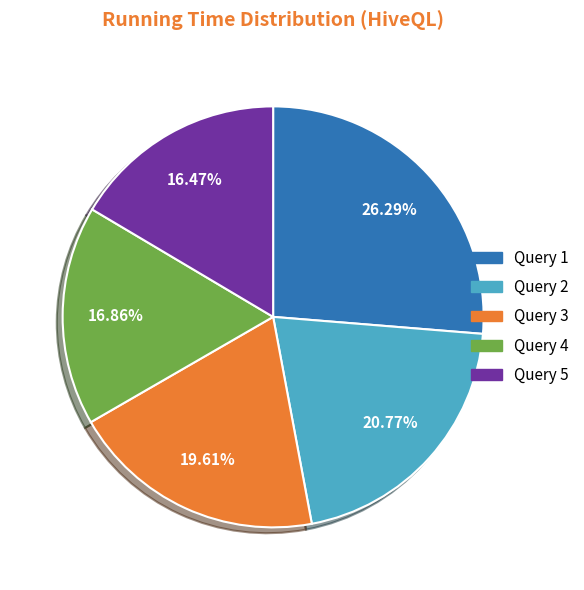

Does Query 5 account for over 50% of the chart?

No